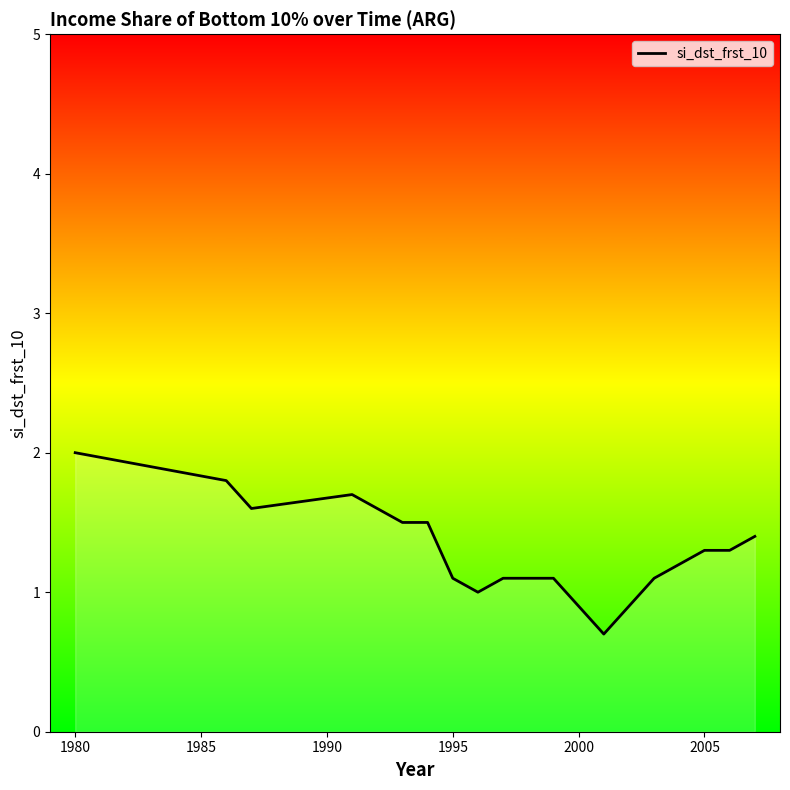

What is the difference between the maximum and minimum values?

1.3